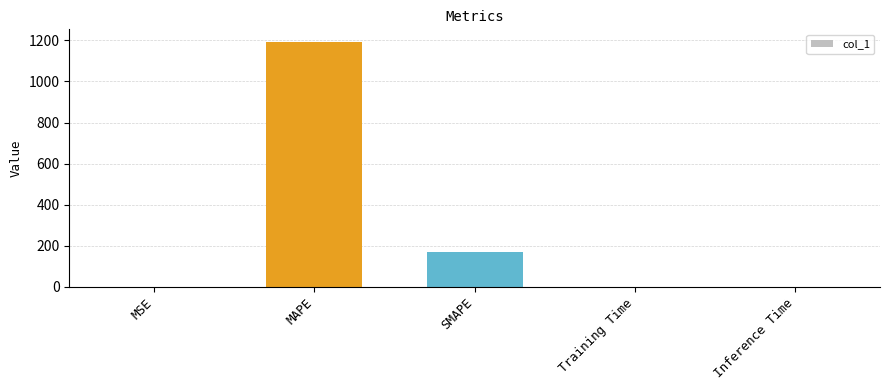

What is the ratio of the value at MAPE to the value at SMAPE?

7.0